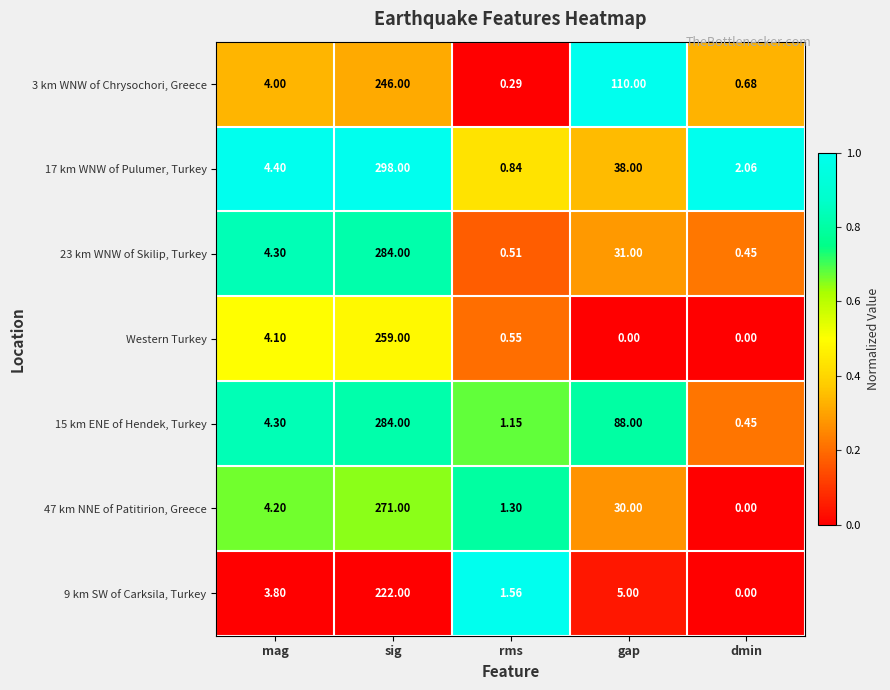

Is the value of Western Turkey at rms greater than the value of 9 km SW of Carksila, Turkey at dmin?

Yes